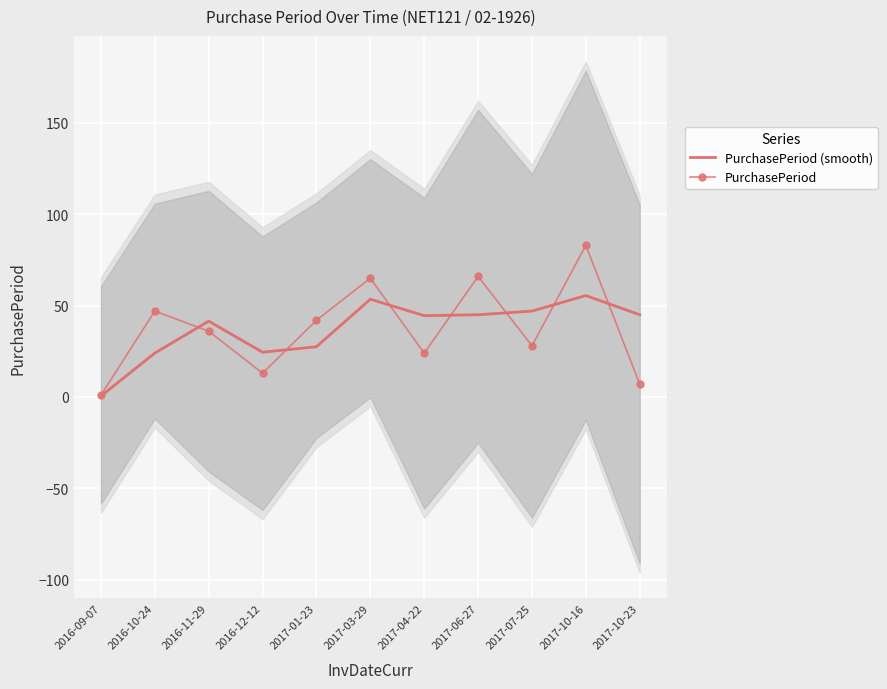

What is the minimum value shown in the chart?

0.5